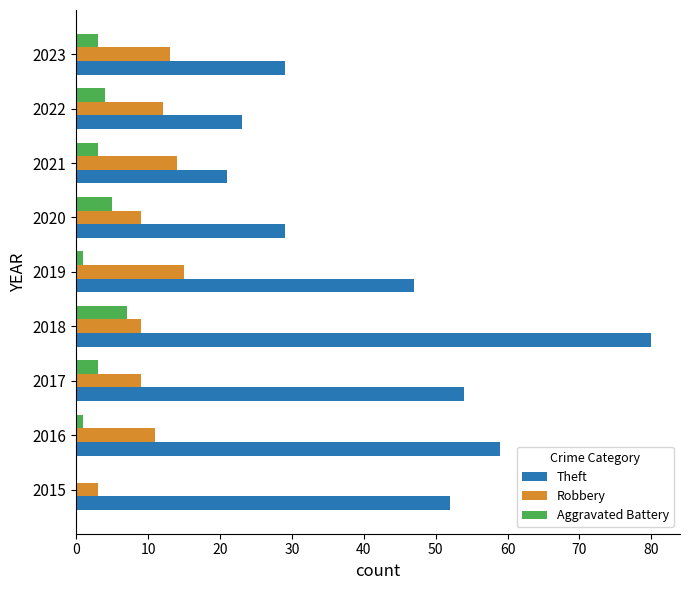

Is it true that Theft equals 5 at 2022?

False